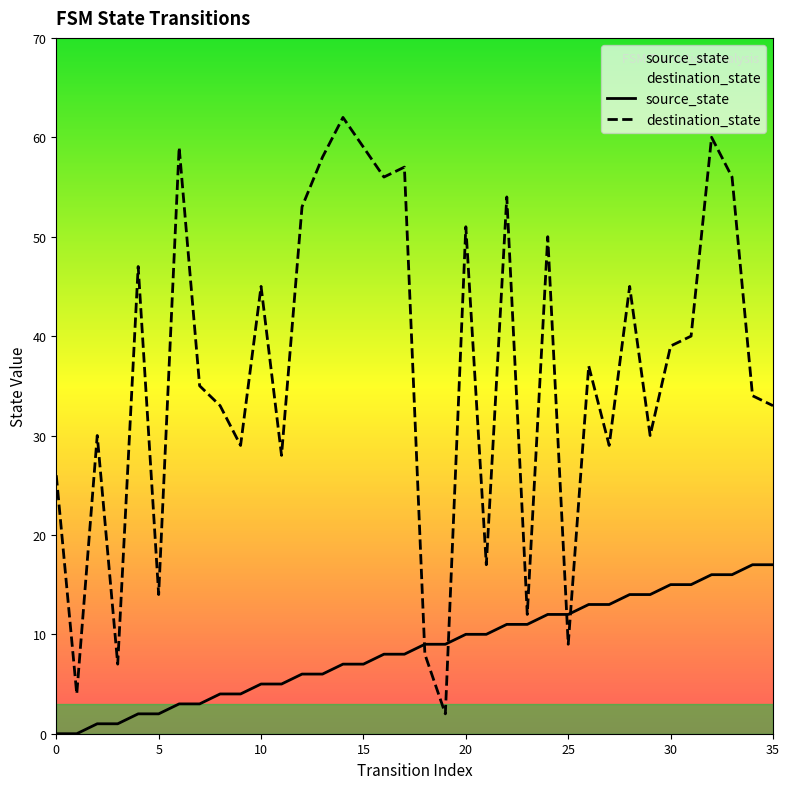

What is the total value across all series at 20?

61